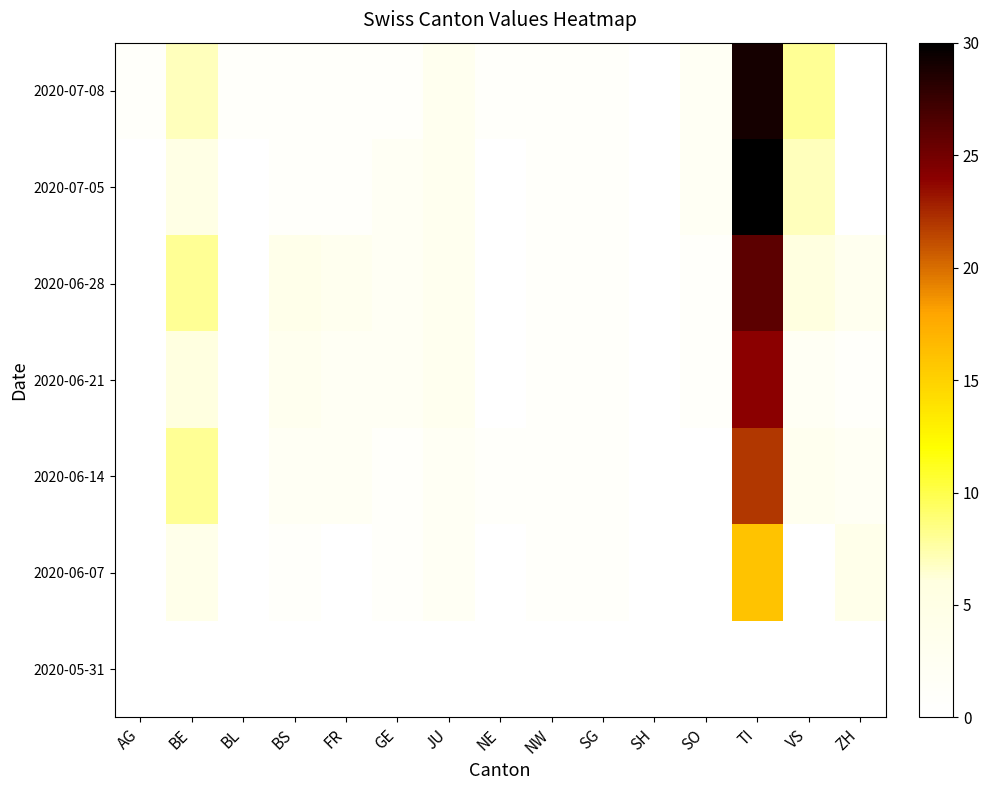

What is the maximum value shown in the chart?

30